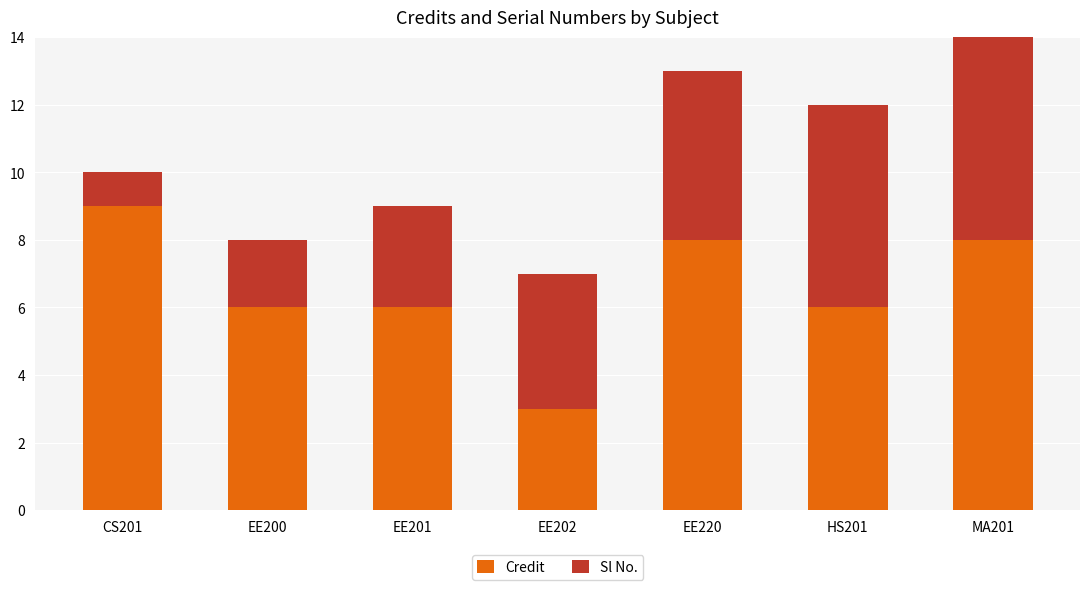

The Sl No. series shows 2 at EE200. True or false?

True